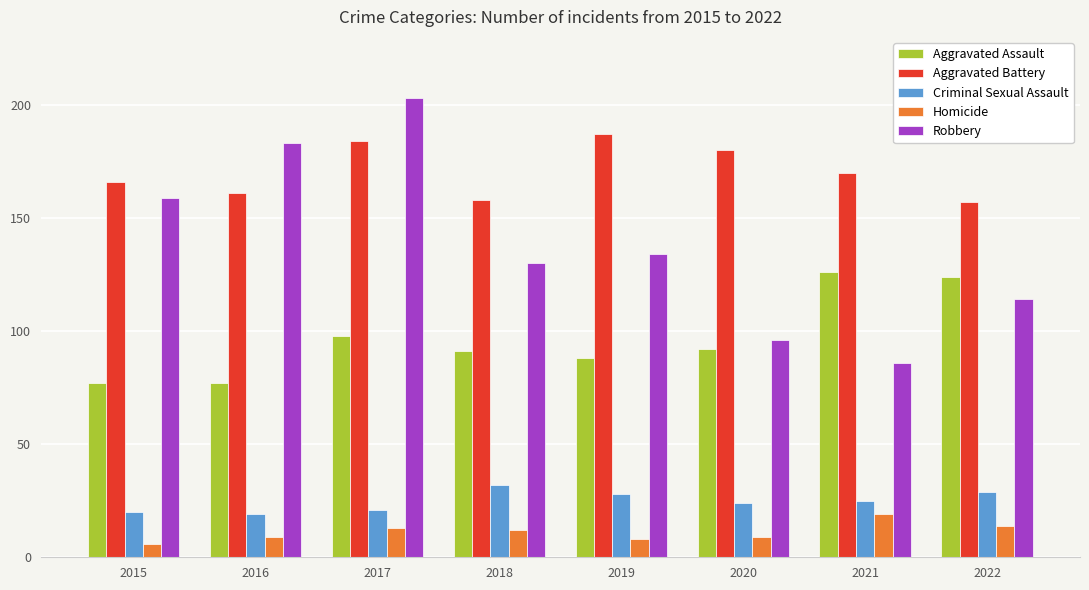

At which label does Robbery reach its minimum?

2021